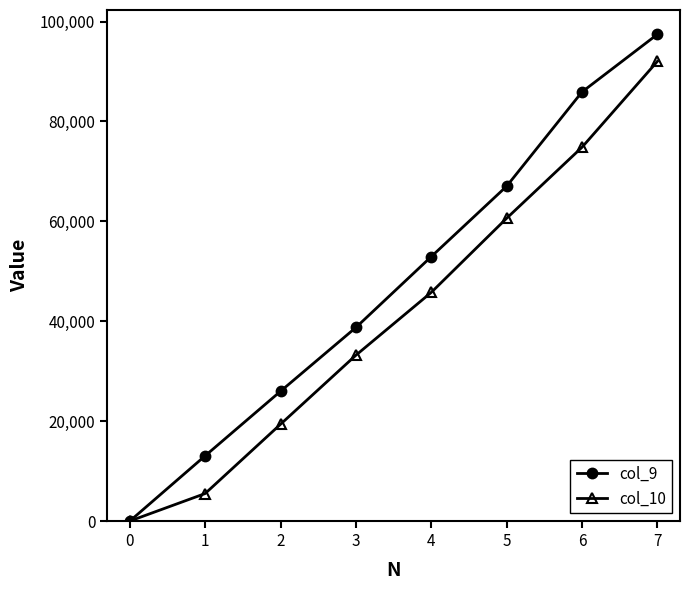

True or false: col_9 has a value of 18189.1 at 3.

False